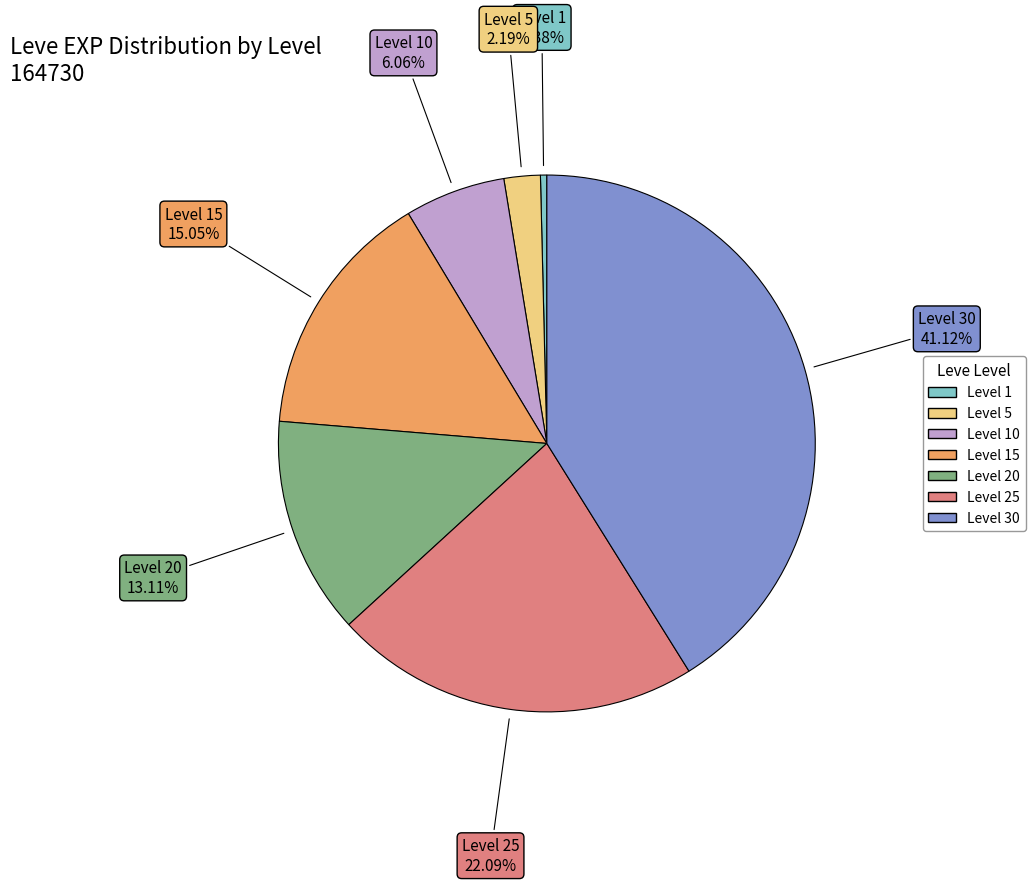

Does any single category account for the majority?

No